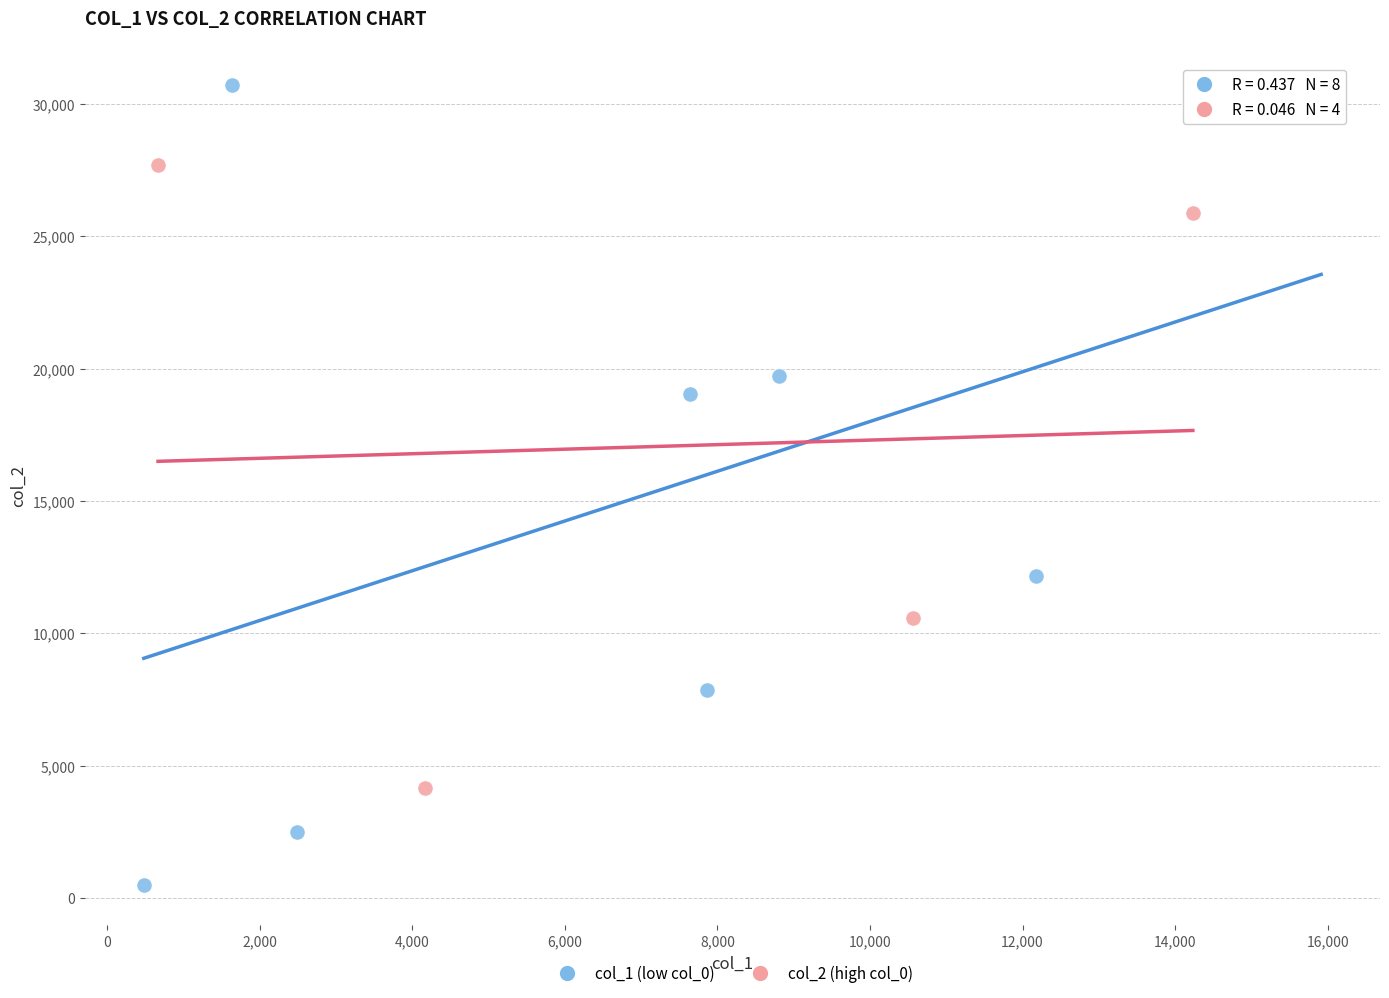

Which series reaches the maximum Y coordinate?

col_1 (low col_0)